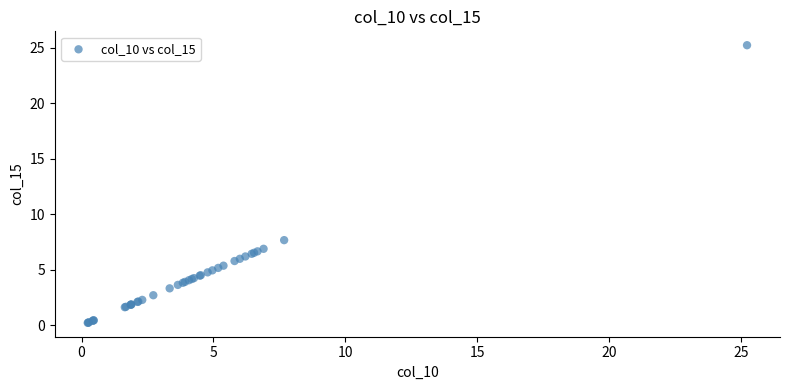

What Y value in the scatter plot is closest to 12?

7.7